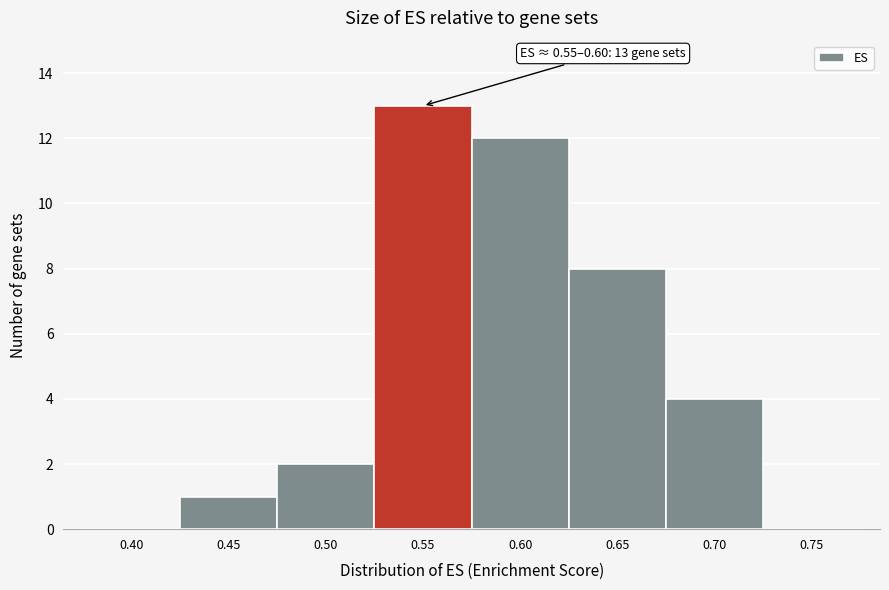

Reading left to right, transcribe all the data shown in this chart.

0.40=0	0.45=1	0.50=2	0.55=13	0.60=12	0.65=8	0.70=4	0.75=0